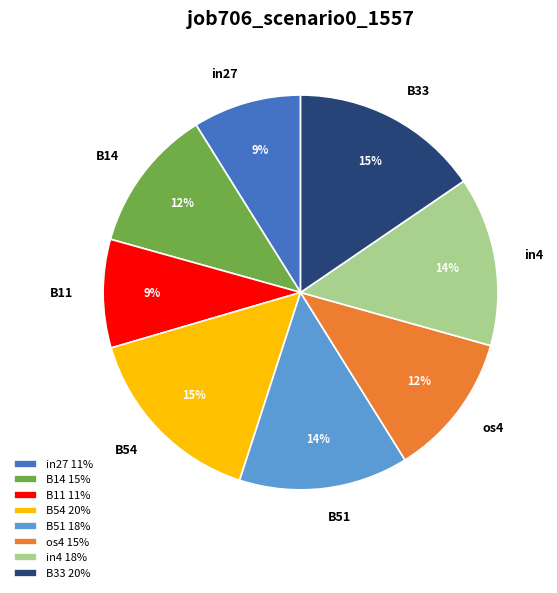

Do B14 and os4 together represent more than half of the pie?

No